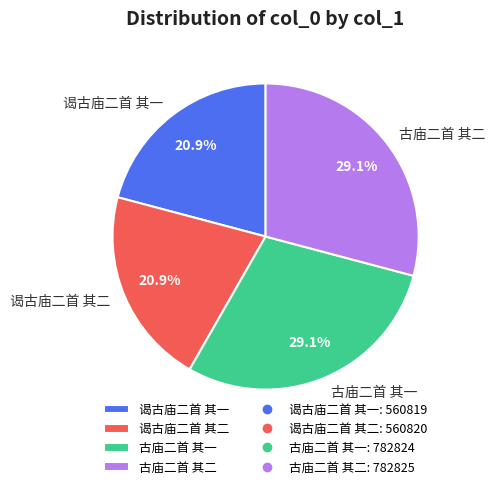

To the nearest percent, what is the difference between the largest and smallest slice percentages?

8%